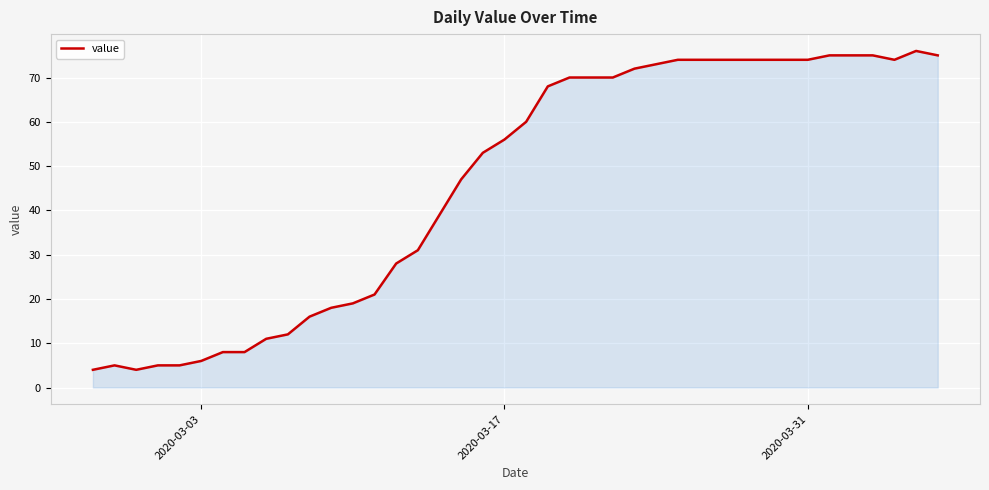

What is the greatest value displayed?

76